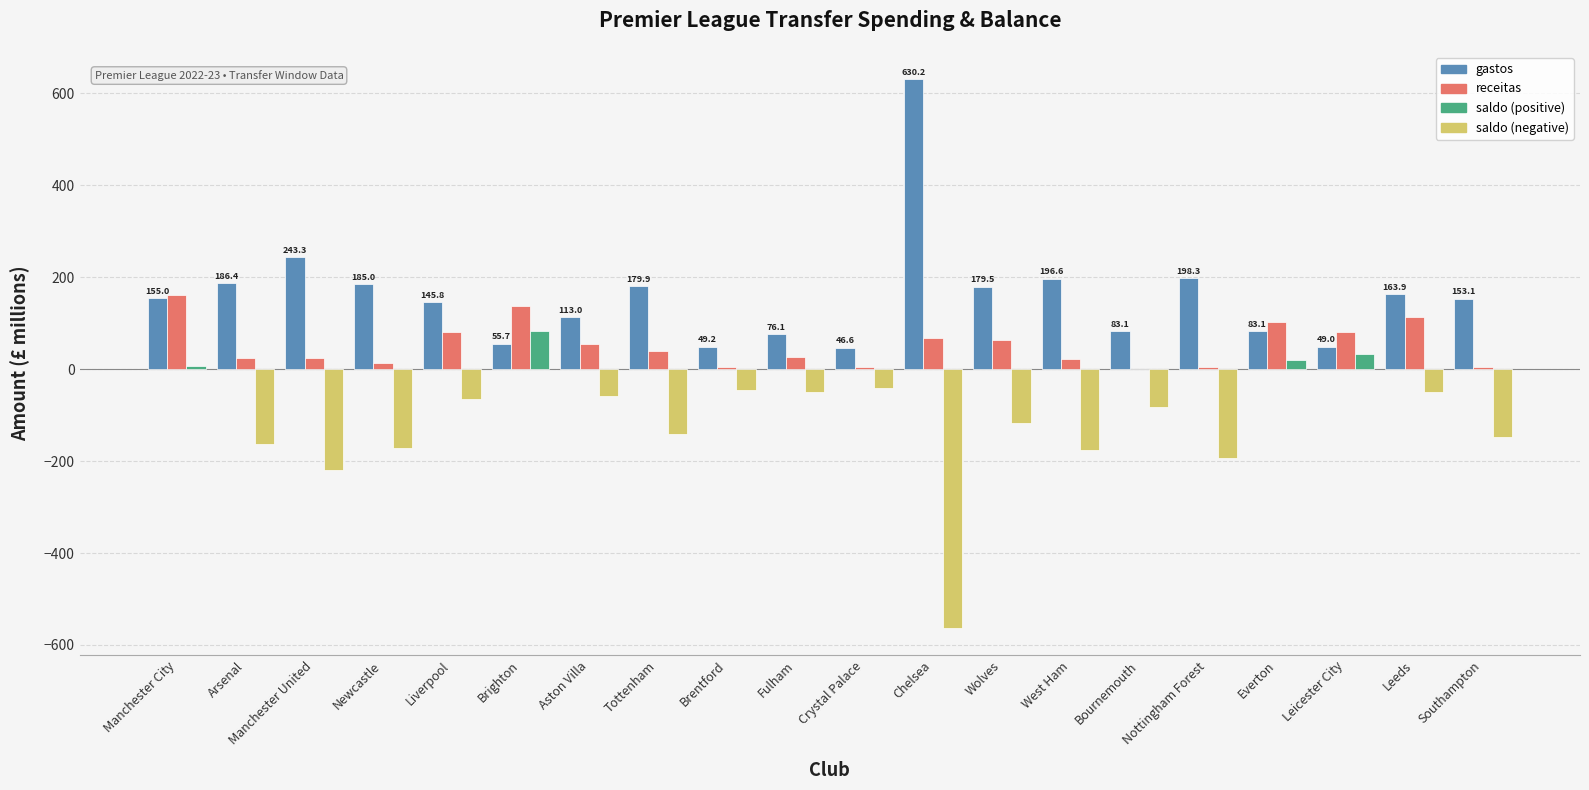

What is the total value across all series at Wolves?

125.7